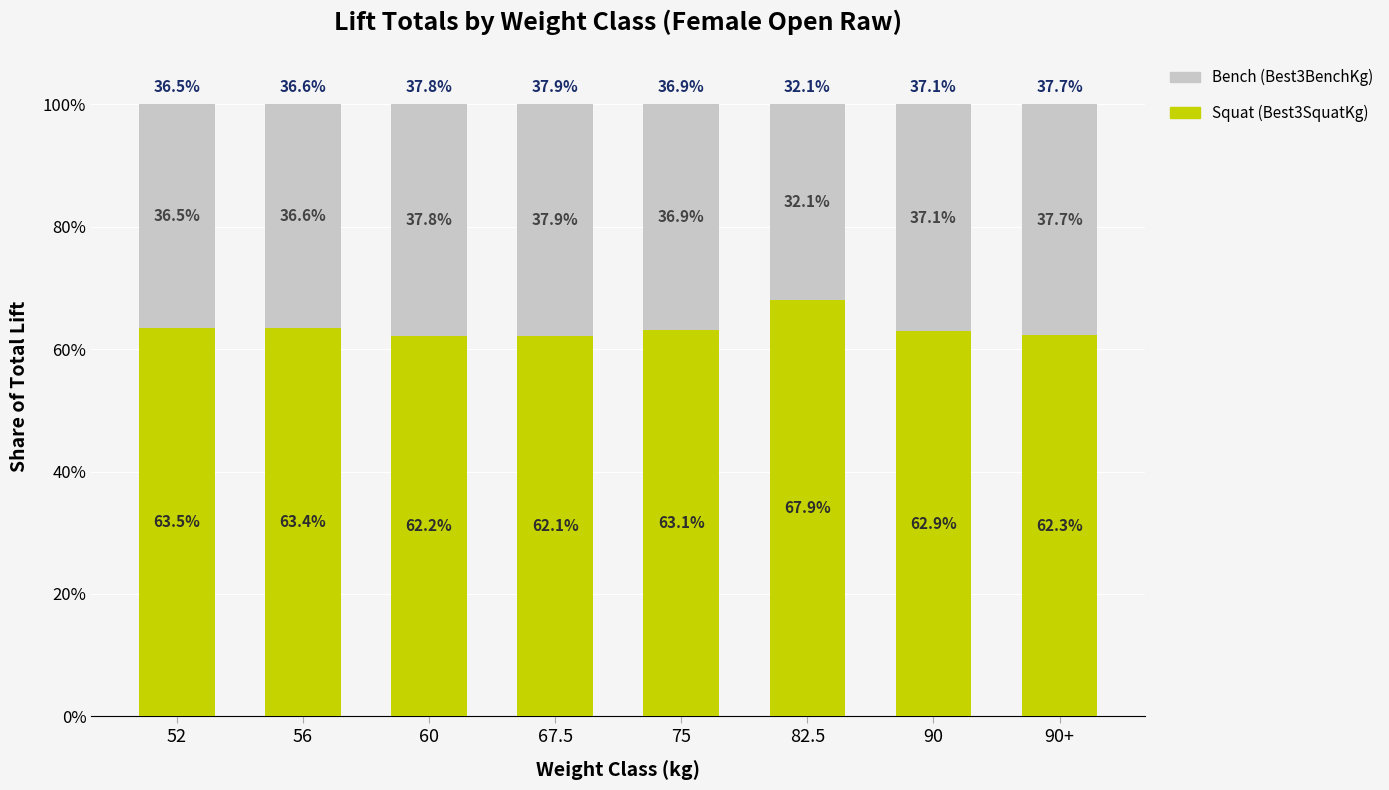

What is the total value across all series at 52?

100.0